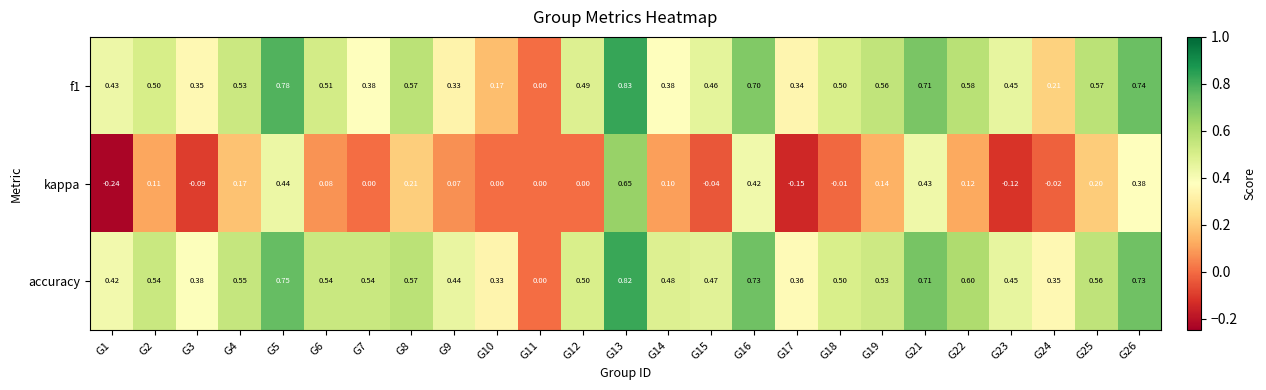

Between G1 and G26, which series saw the biggest shift?

kappa